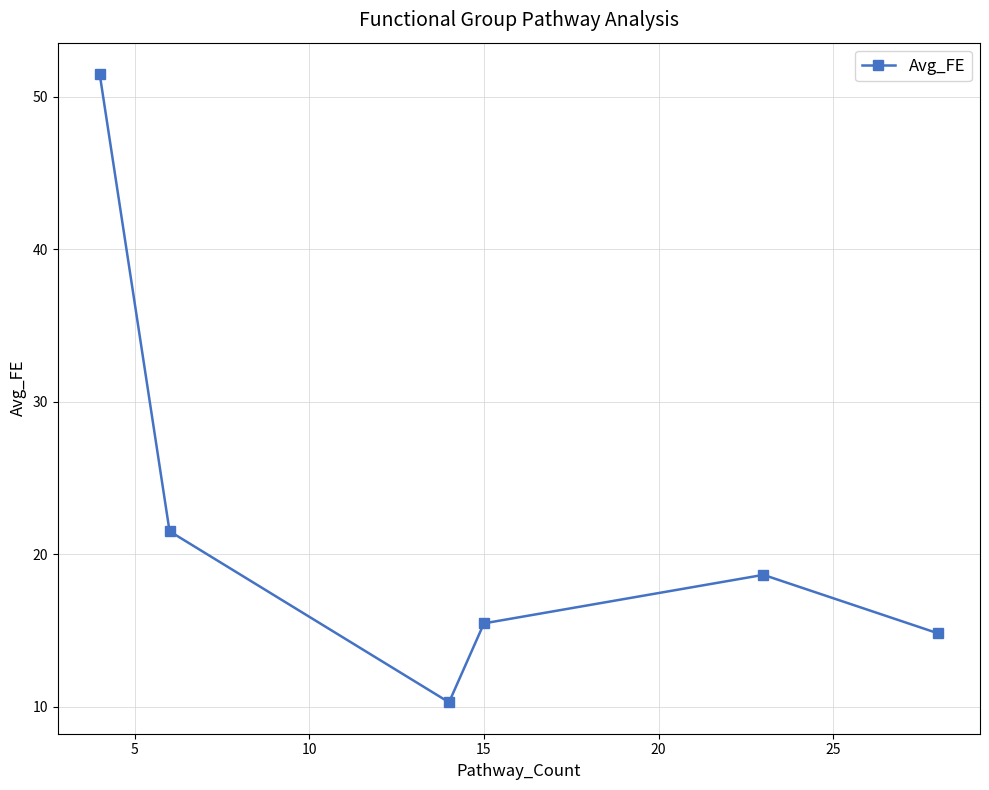

Reading left to right, list all the values displayed in this chart.

51.5	21.5	10.3	15.5	18.7	14.8